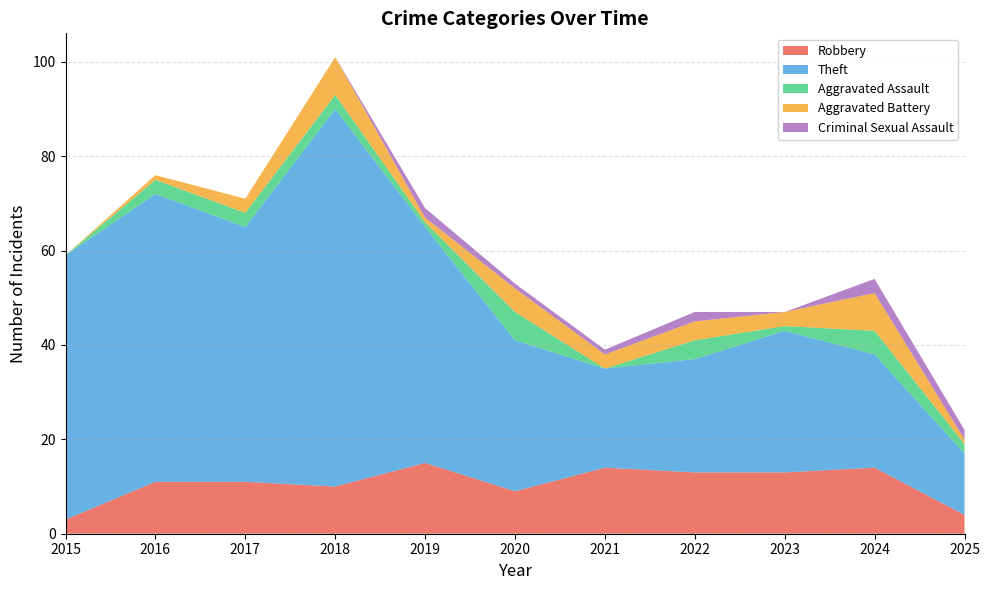

Reading left to right, what are all the values shown in this chart?

Robbery: 2015=3	2016=11	2017=11	2018=10	2019=15	2020=9	2021=14	2022=13	2023=13	2024=14	2025=4
Theft: 2015=56	2016=61	2017=54	2018=80	2019=50	2020=32	2021=21	2022=24	2023=30	2024=24	2025=13
Aggravated Assault: 2015=0	2016=3	2017=3	2018=3	2019=1	2020=6	2021=0	2022=4	2023=1	2024=5	2025=2
Aggravated Battery: 2015=0	2016=1	2017=3	2018=8	2019=1	2020=5	2021=3	2022=4	2023=3	2024=8	2025=1
Criminal Sexual Assault: 2015=0	2016=0	2017=0	2018=0	2019=2	2020=1	2021=1	2022=2	2023=0	2024=3	2025=2